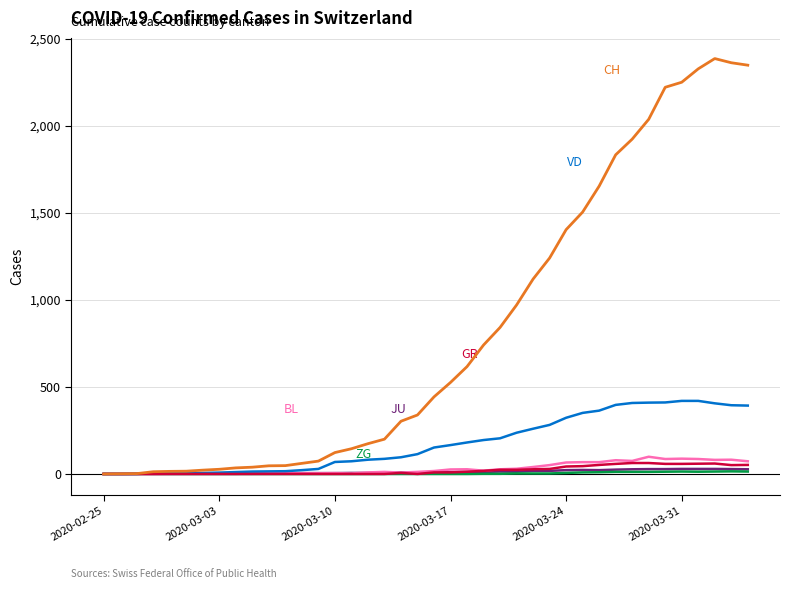

What is the greatest value displayed?

2387